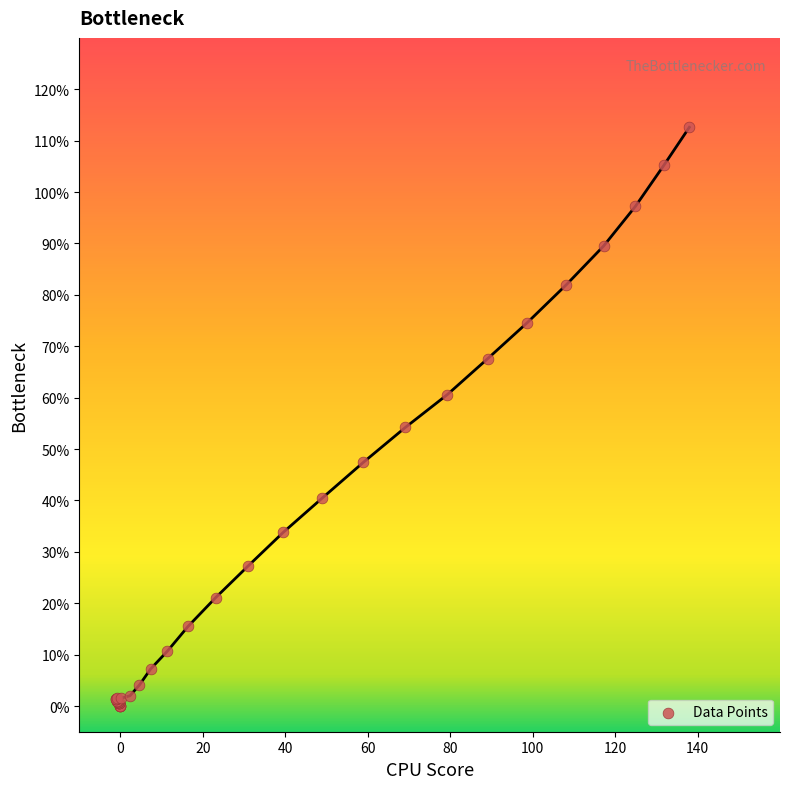

What Y value in the scatter plot is closest to 56?

54.2